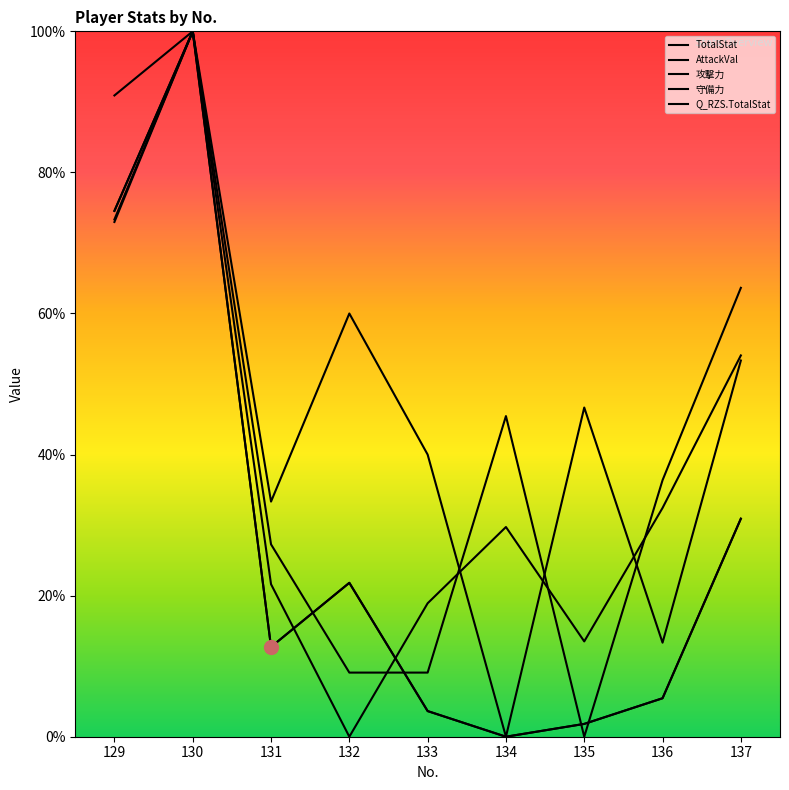

At which category is the sum across all series the highest?

130